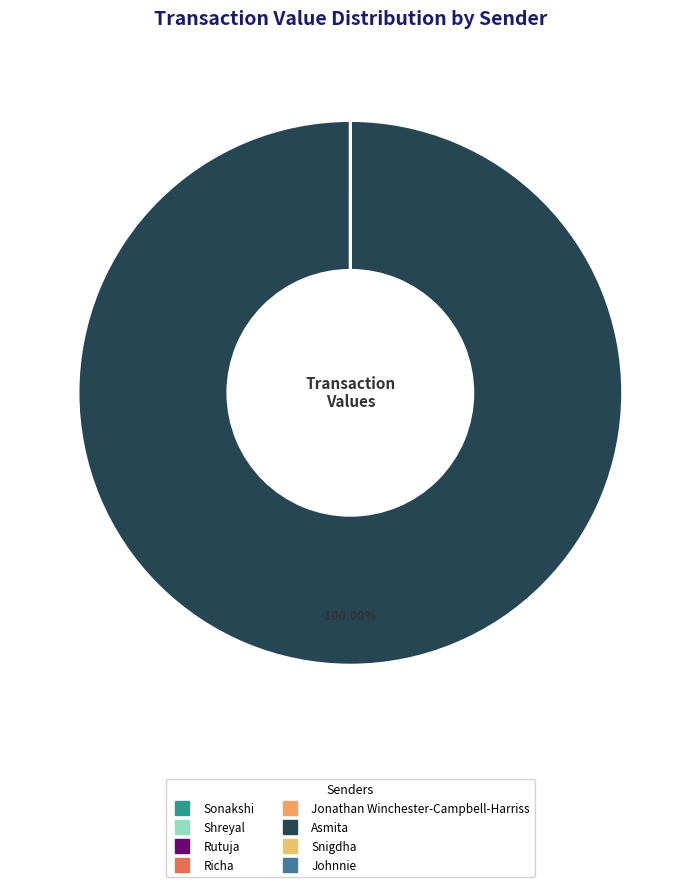

Which slice is the smallest?

Sonakshi